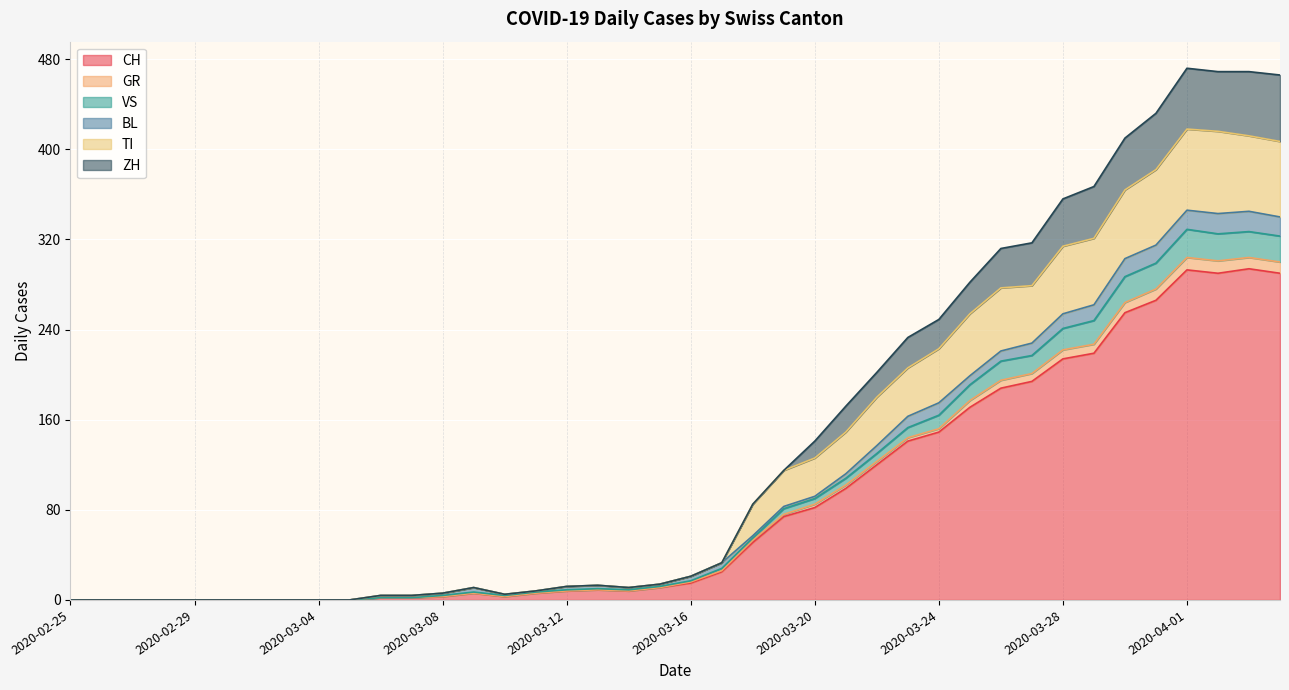

Between 2020-03-06 and 2020-03-28, which is larger?

2020-03-28